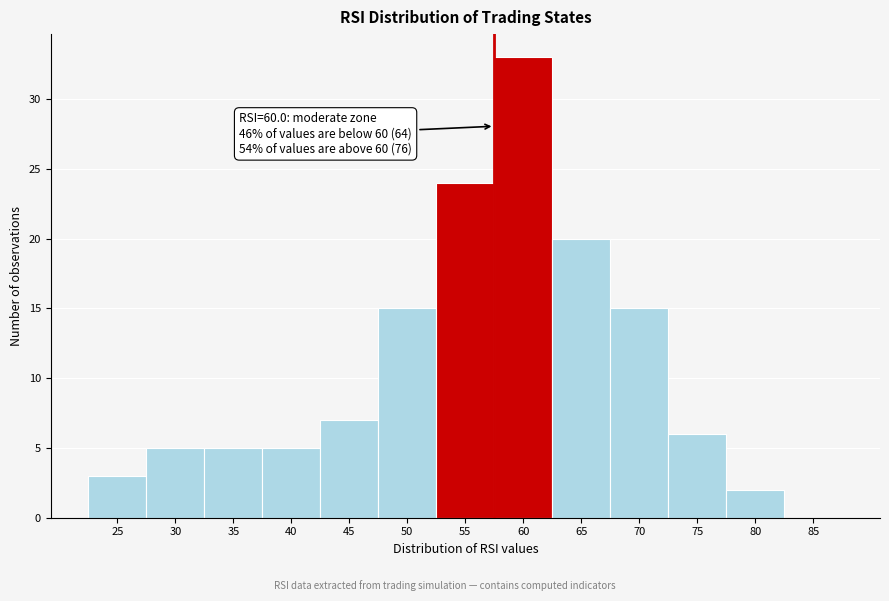

Reading left to right, what are all the values shown in this chart?

25=3	30=5	35=5	40=5	45=7	50=15	55=24	60=33	65=20	70=15	75=6	80=2	85=0